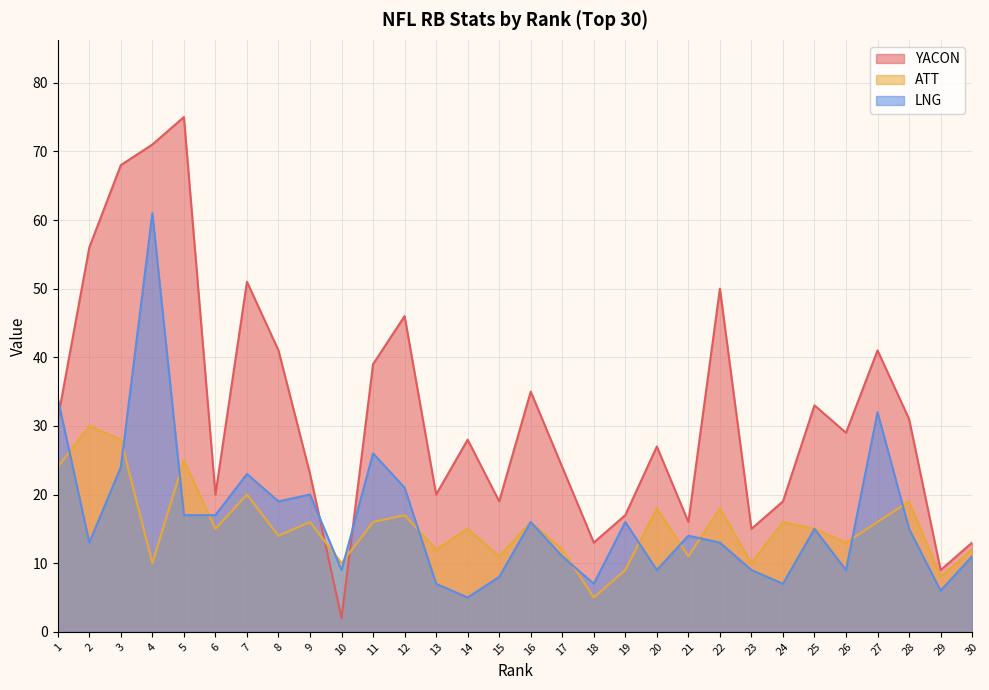

What is the value of the LNG point at the 20th from the left?

9